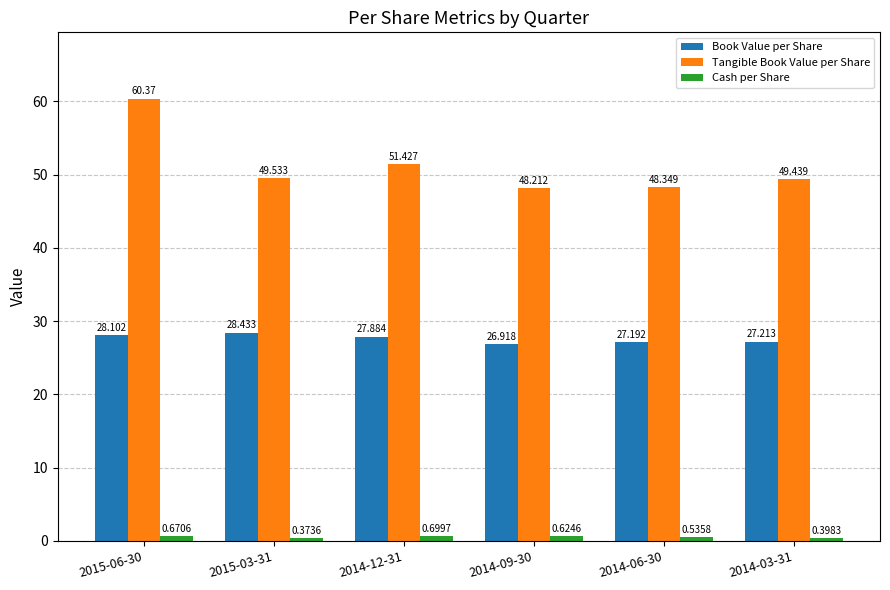

The value of Tangible Book Value per Share at 2015-03-31 is 26.0. True or false?

False